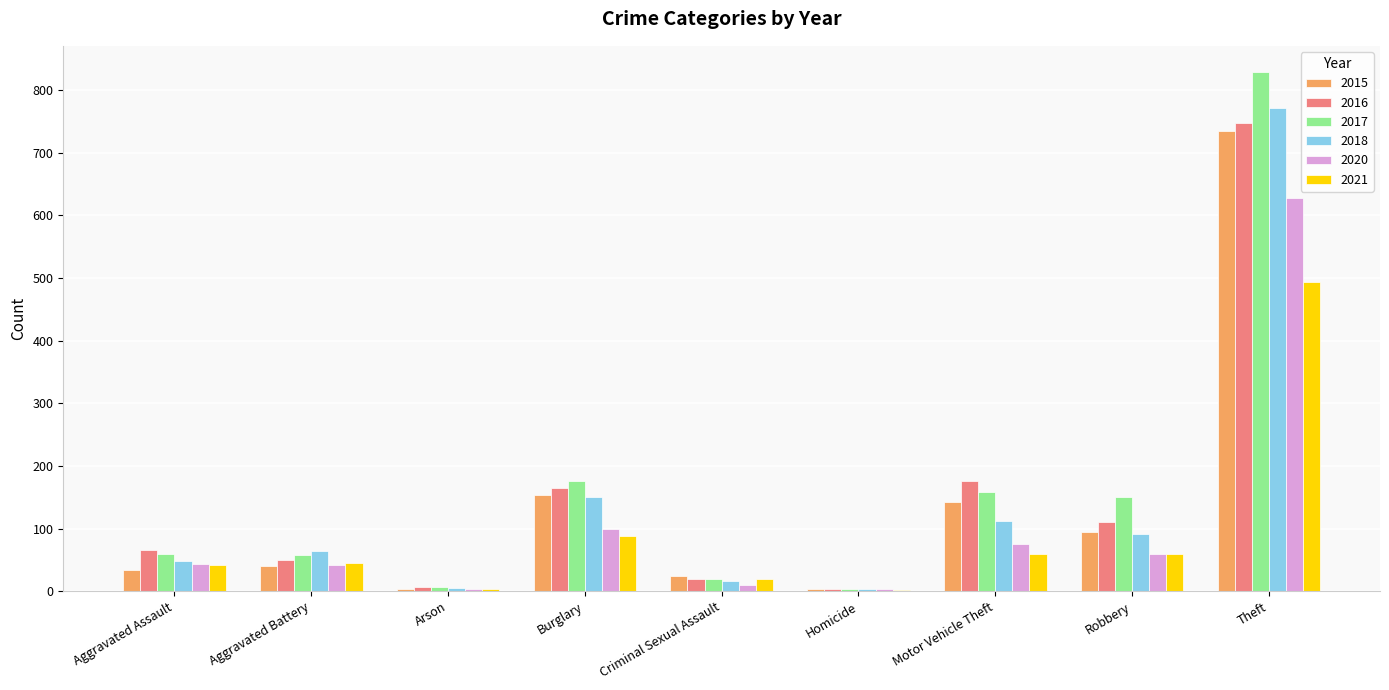

What is the sum of all 2016 values?

1346